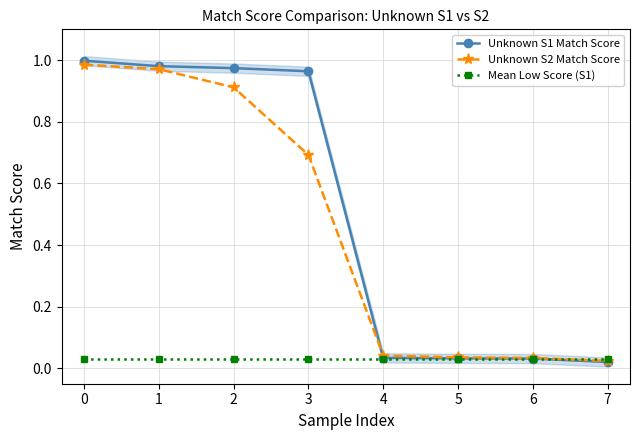

What is the sum of all Mean Low Score (S1) values?

0.2